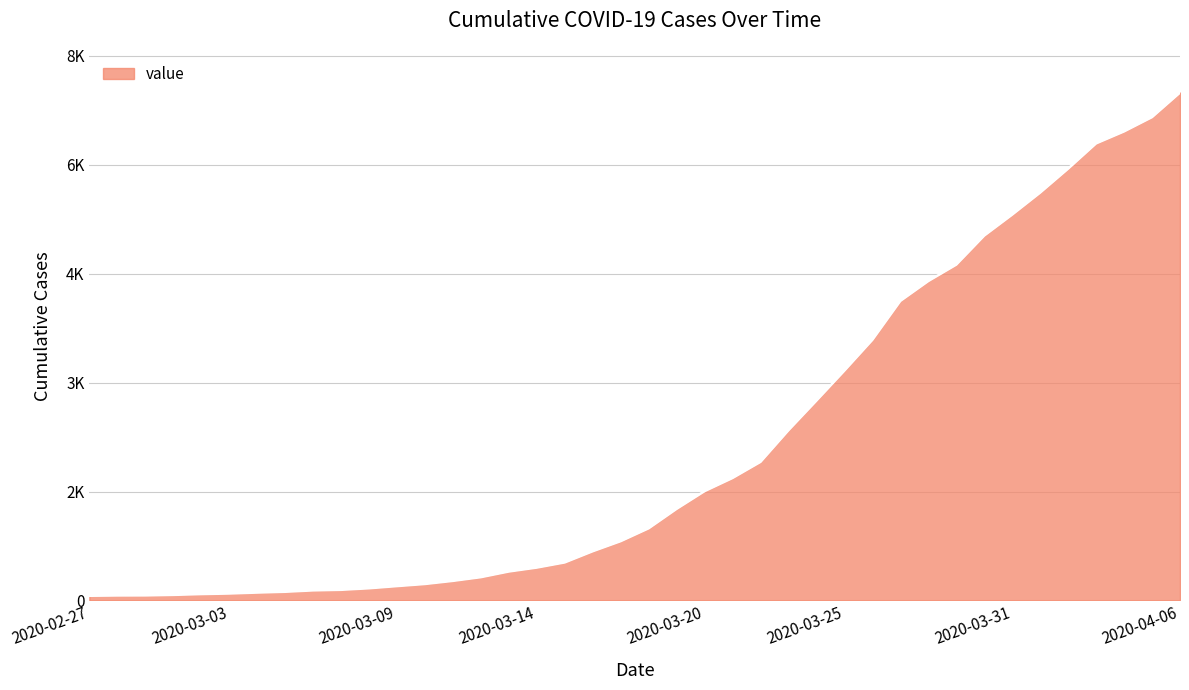

Does the chart have visible grid lines?

Yes